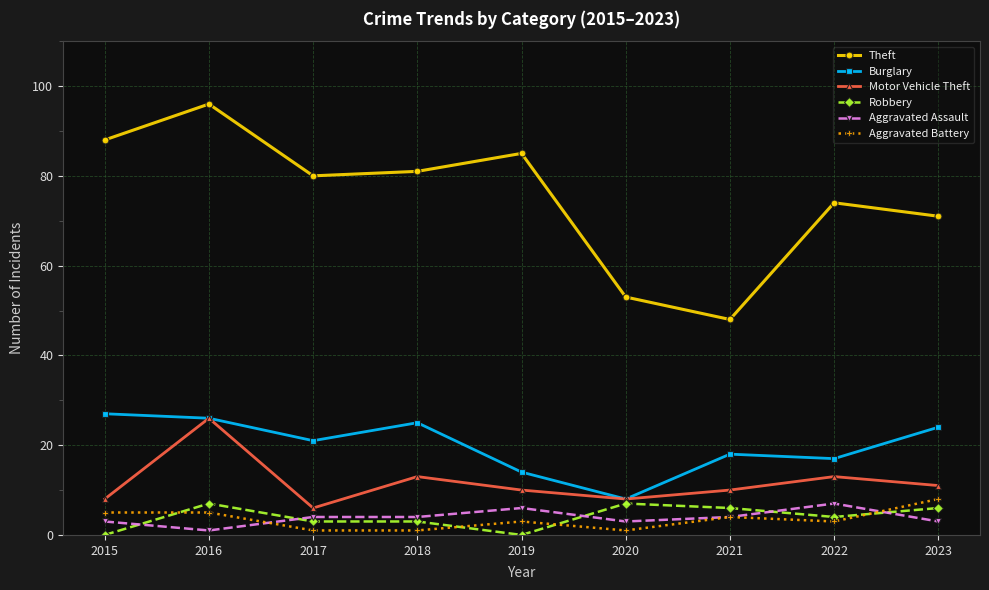

Where does the Motor Vehicle Theft series first go above 10?

2016